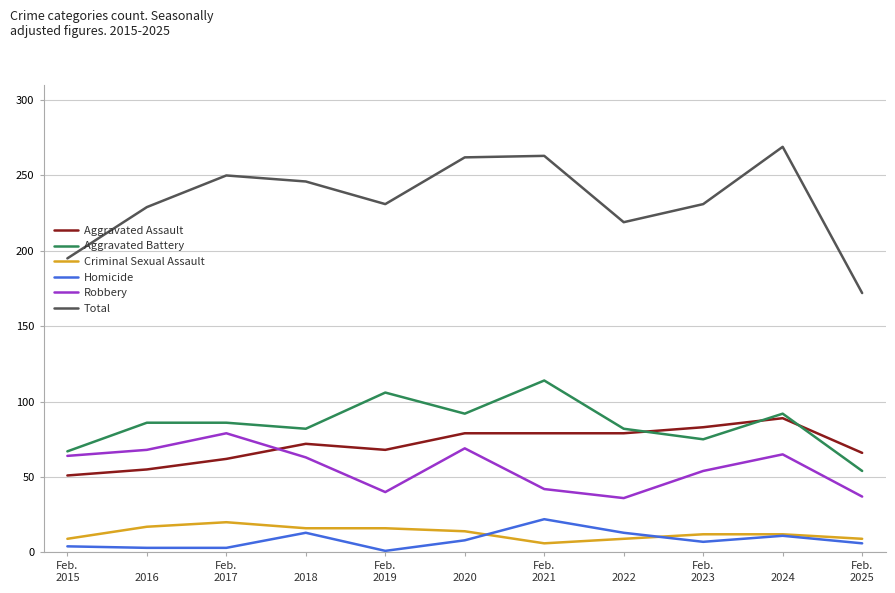

True or false: Homicide and Robbery intersect in this chart.

False